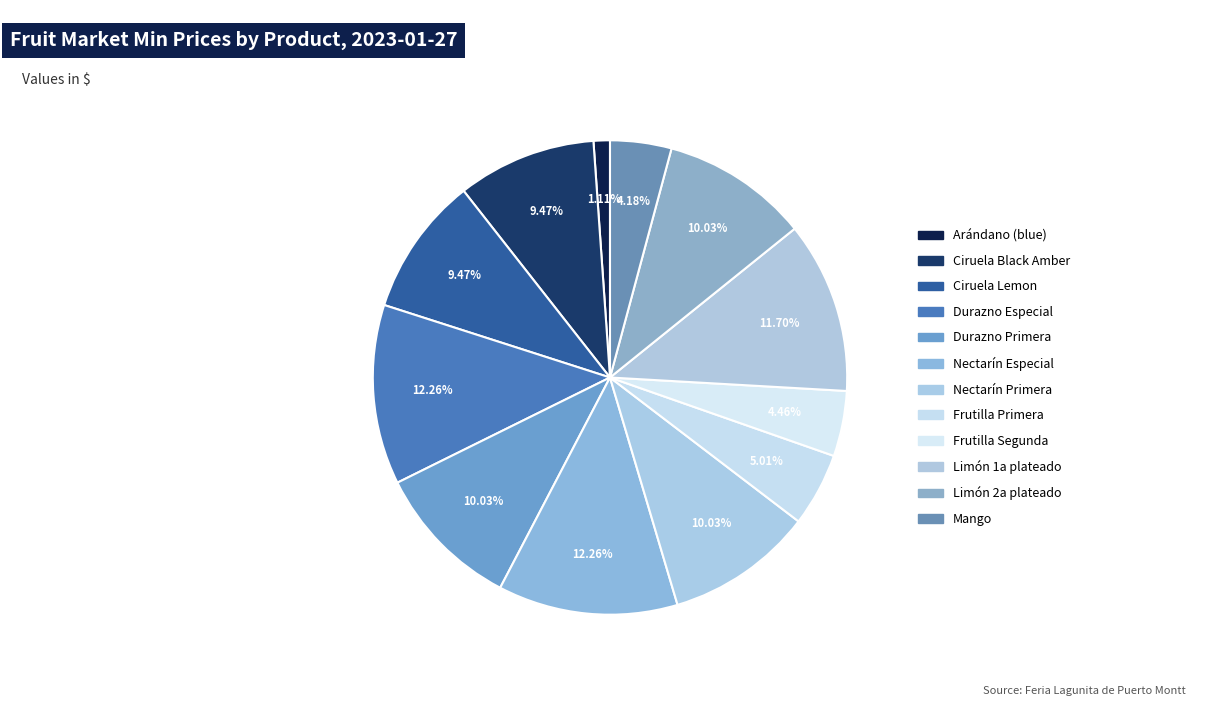

What percentage is NOT represented by Ciruela Black Amber?

90.5%